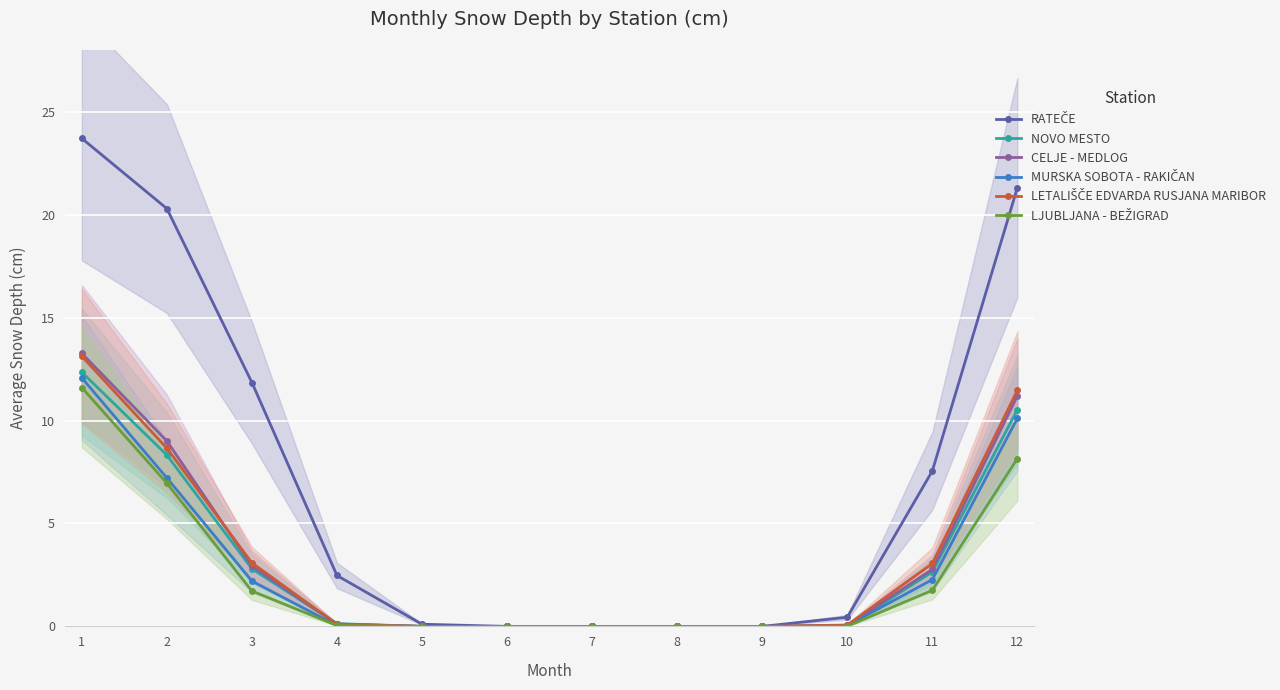

Rank the series at 7 from lowest to highest value.

RATEČE, NOVO MESTO, CELJE - MEDLOG, MURSKA SOBOTA - RAKIČAN, LETALIŠČE EDVARDA RUSJANA MARIBOR, LJUBLJANA - BEŽIGRAD